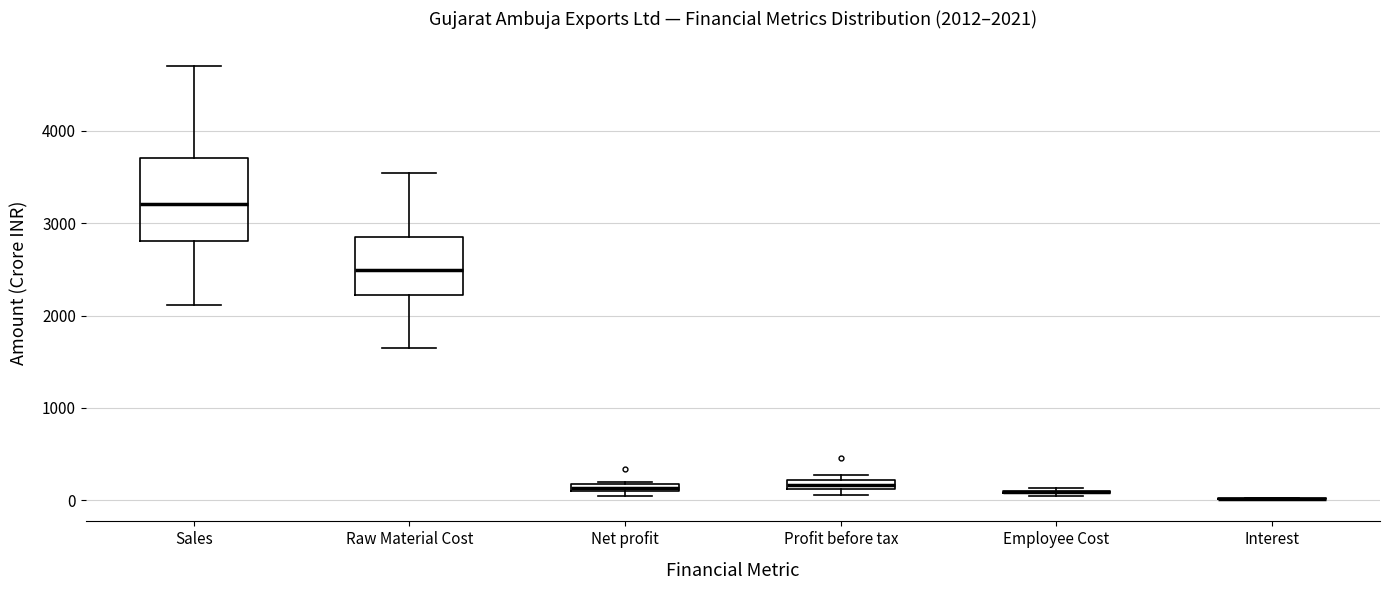

Which box is the tallest, from its lower edge to its upper edge?

Sales